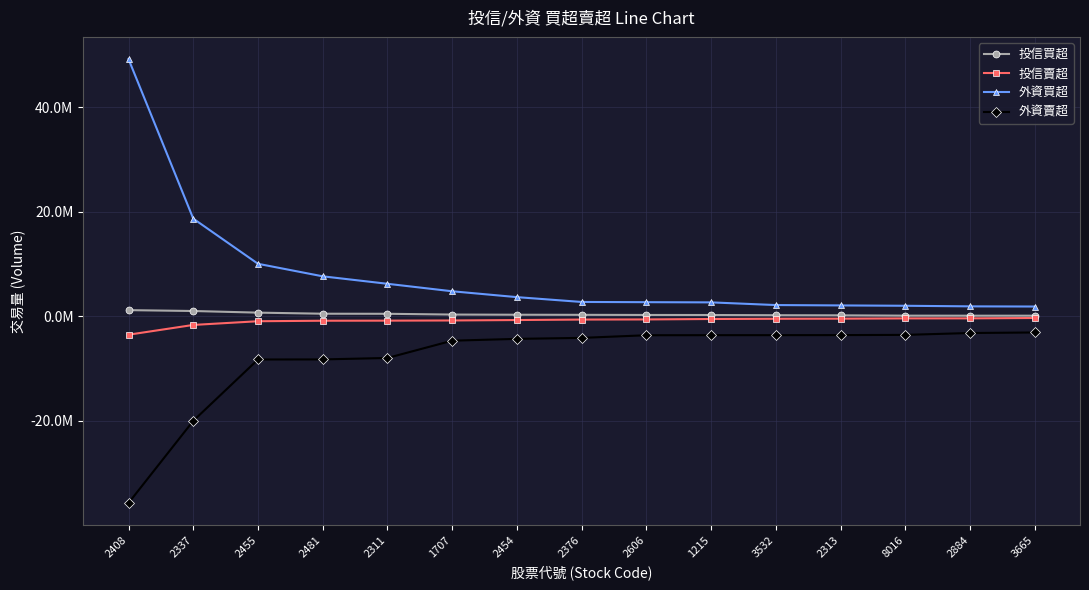

True or false: 投信賣超 and 外資賣超 intersect in this chart.

False